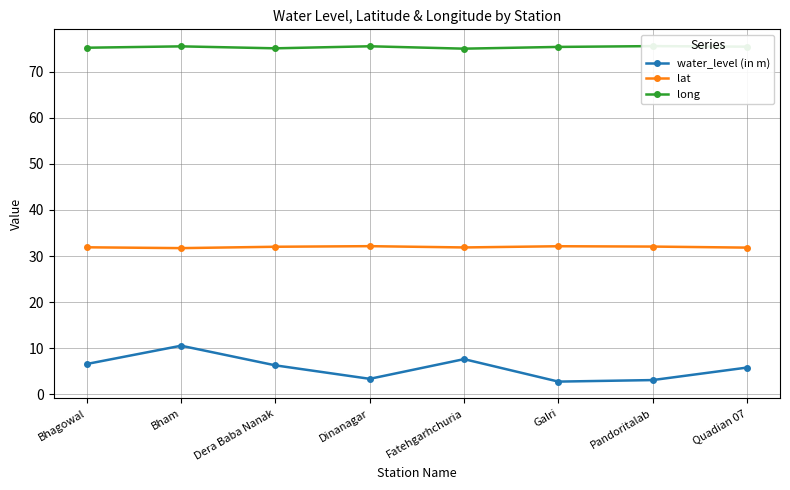

Rank the categories by water_level (in m) value from highest to lowest.

Bham, Fatehgarhchuria, Bhagowal, Dera Baba Nanak, Quadian 07, Dinanagar, Pandoritalab, Galri